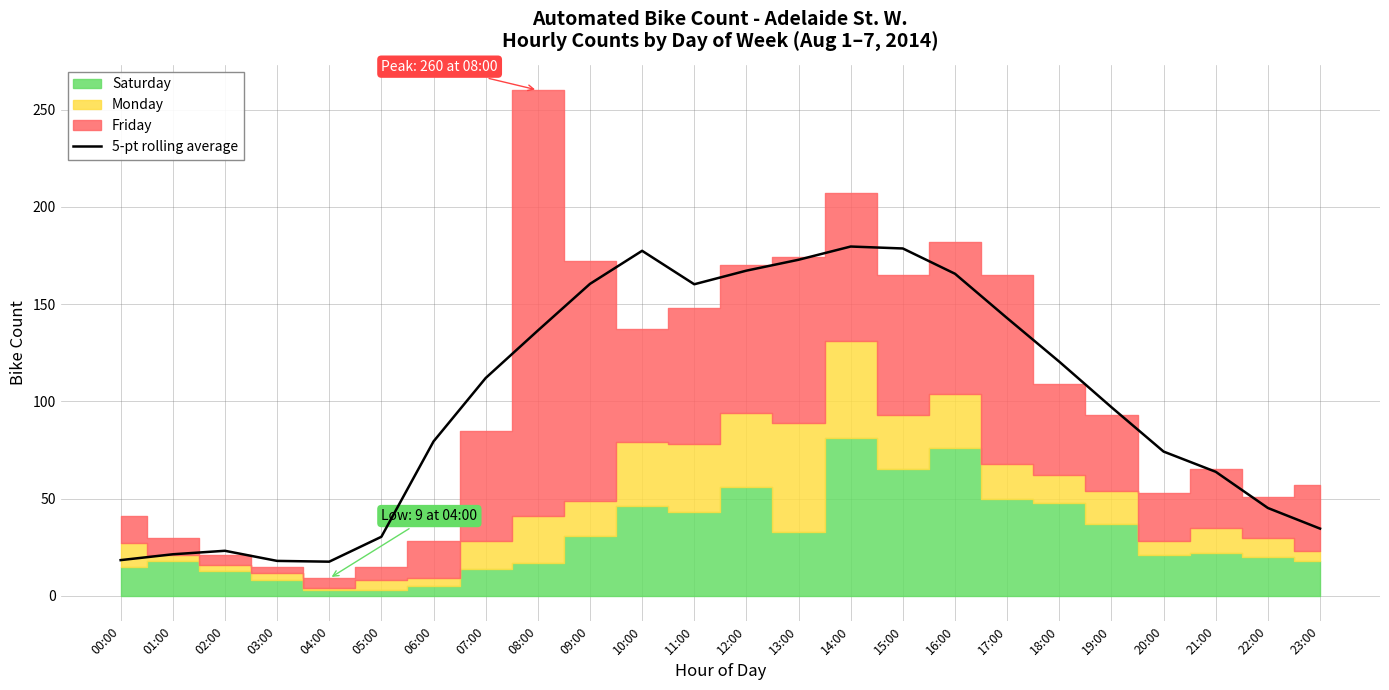

True or false: 5-pt rolling average has a value of 23.2 at 02:00.

True